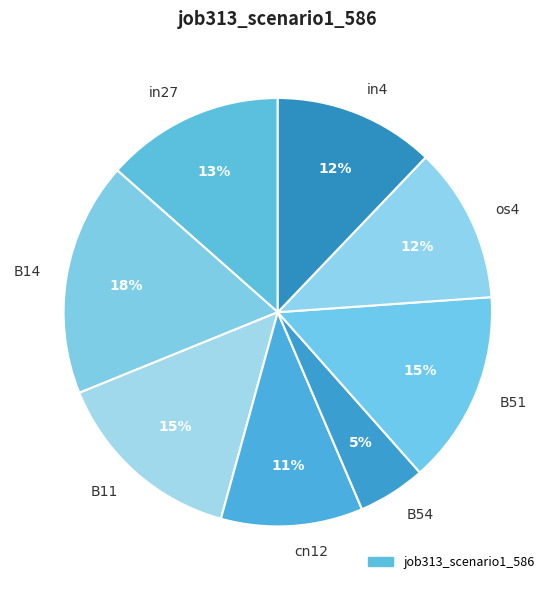

Between B11 and B14, which is larger?

B14